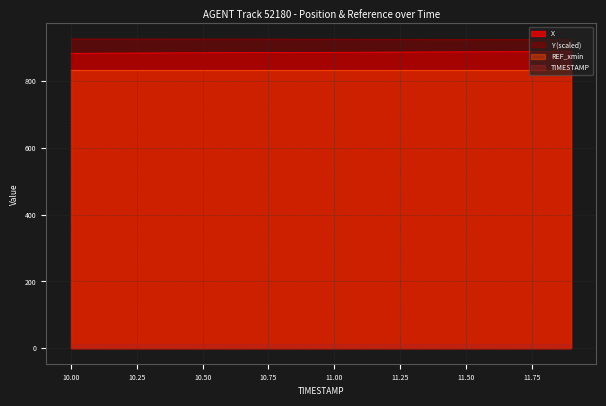

Does the chart have visible grid lines?

Yes